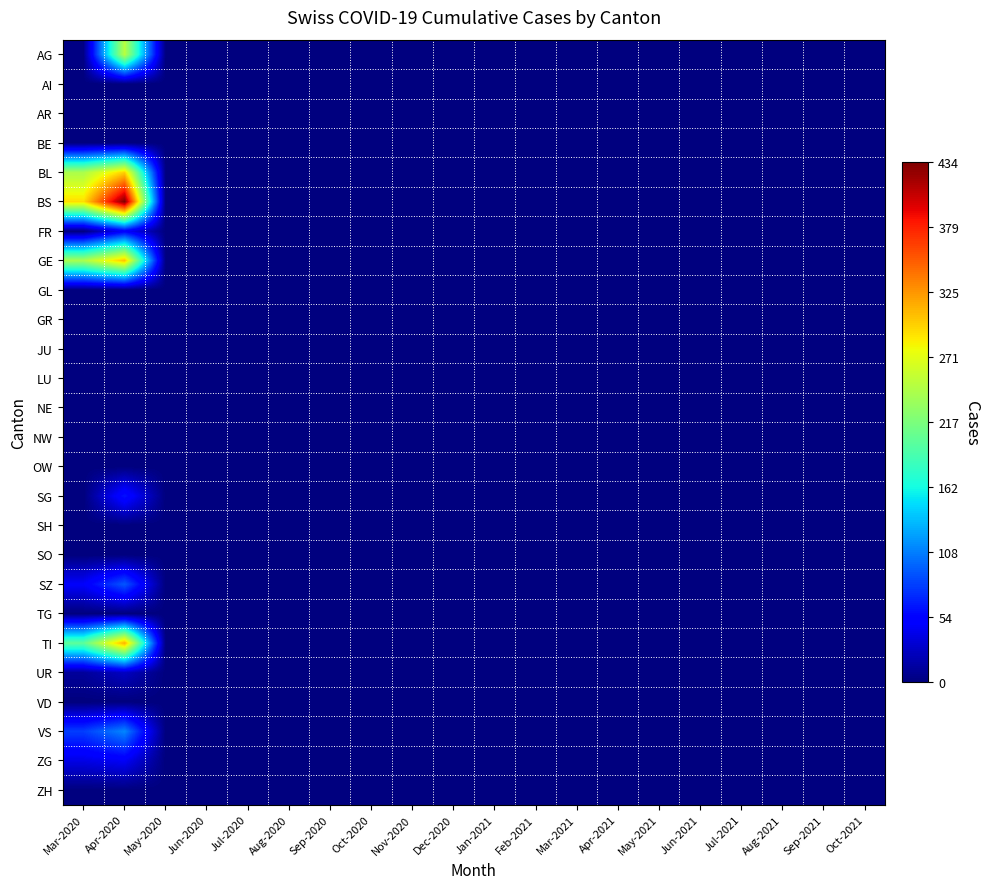

Which series has the largest total across all categories?

BS